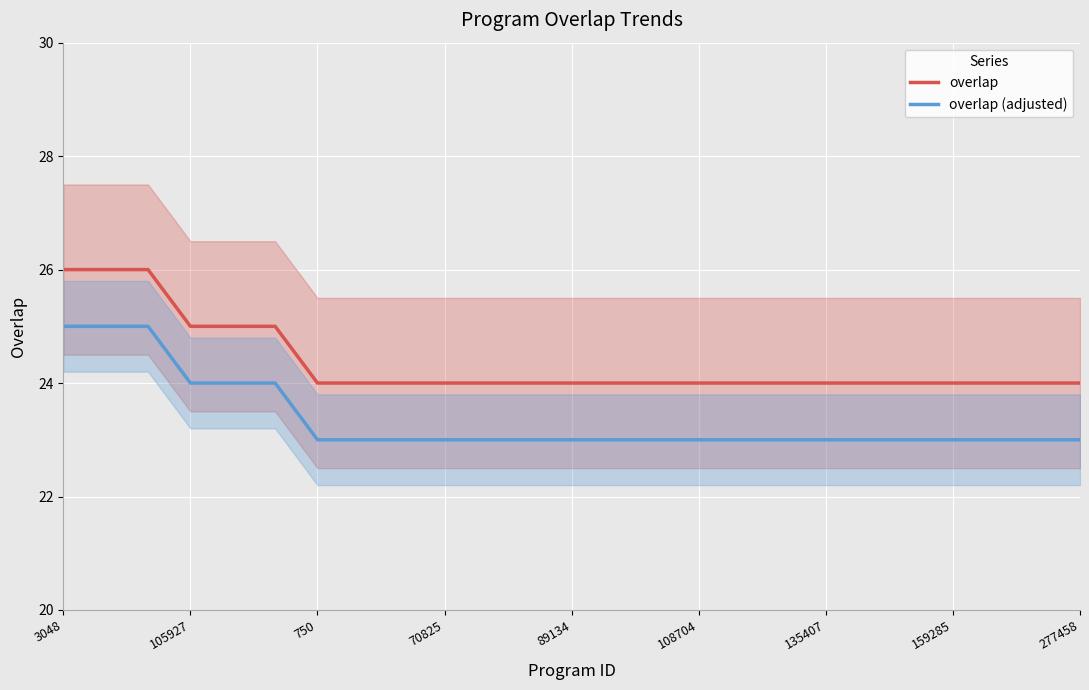

What is the lowest value of the overlap (adjusted) series?

23